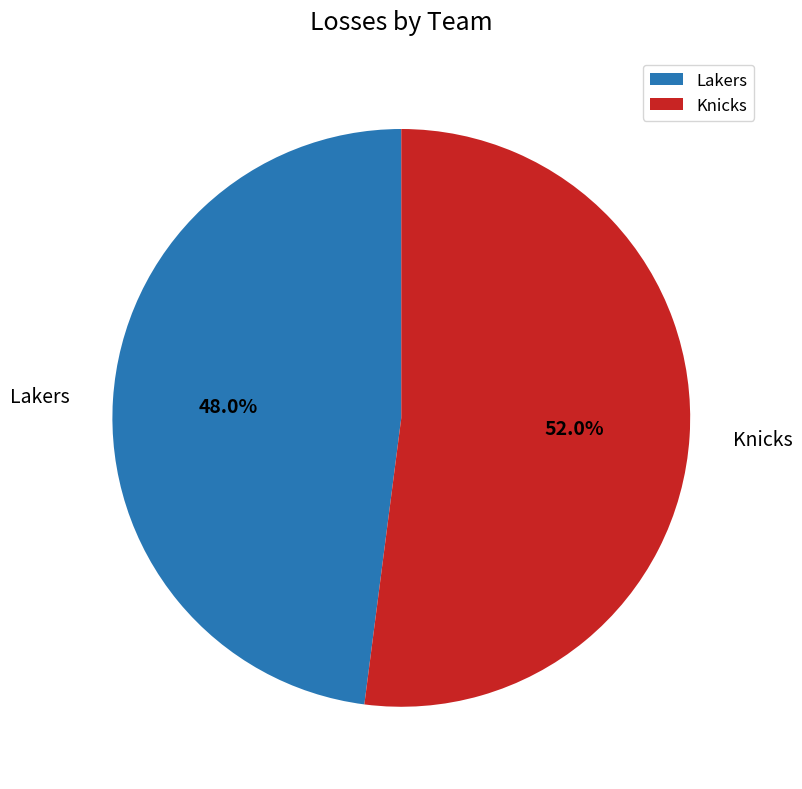

Do Lakers and Knicks together represent more than half of the pie?

Yes